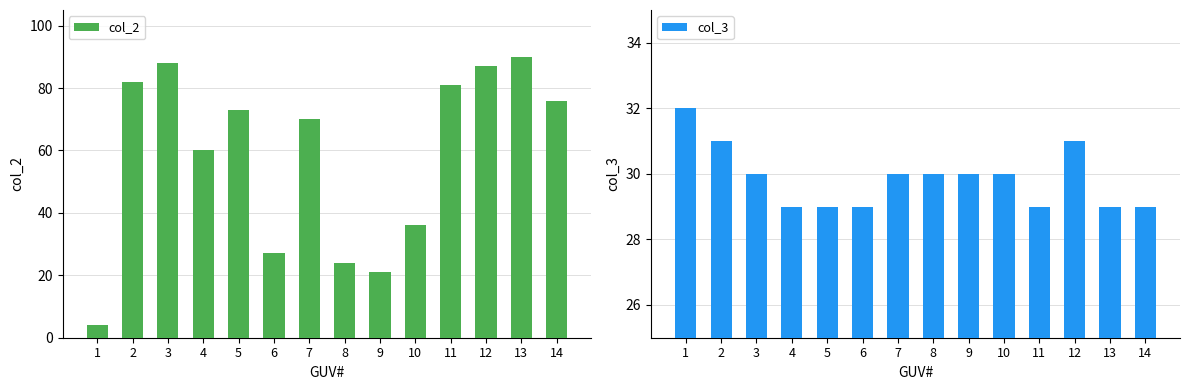

Which series changed the most between 5 and 12?

col_2